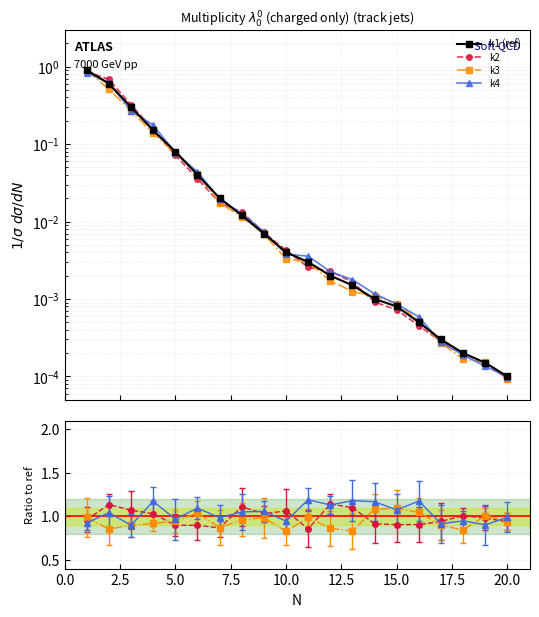

Which series has the largest total across all categories?

k2